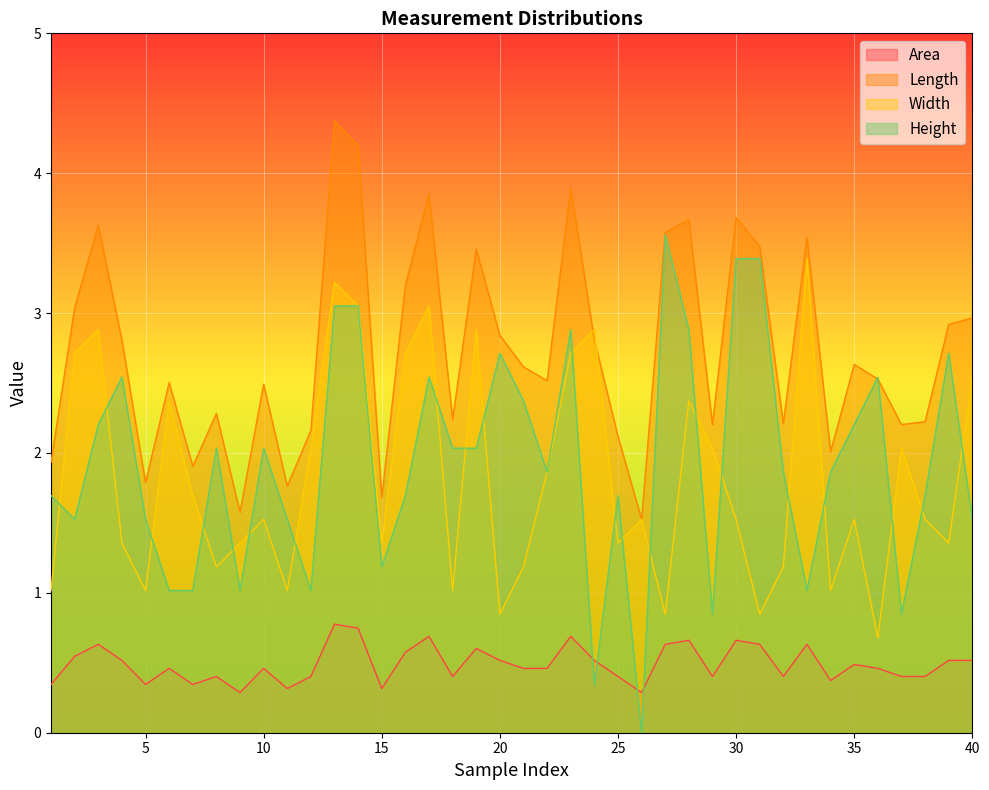

At which label is Width closest to 2?

12